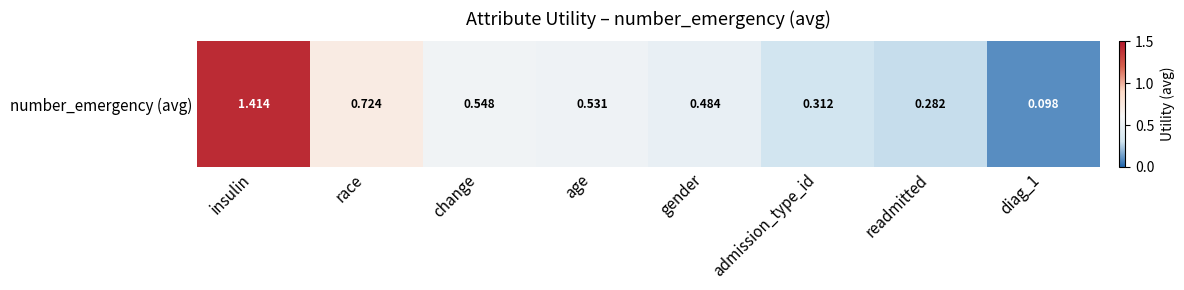

What is the greatest value displayed?

1.4